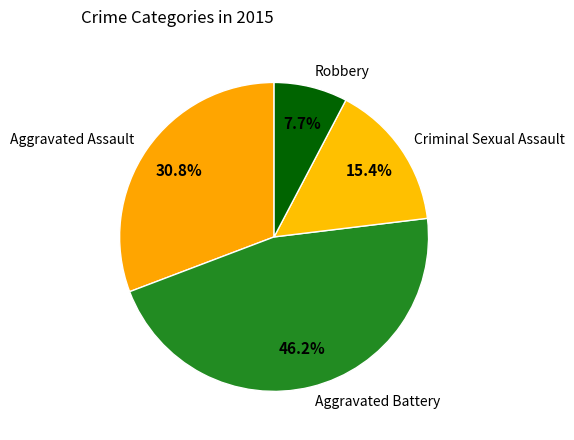

How many slices are in this pie chart?

4